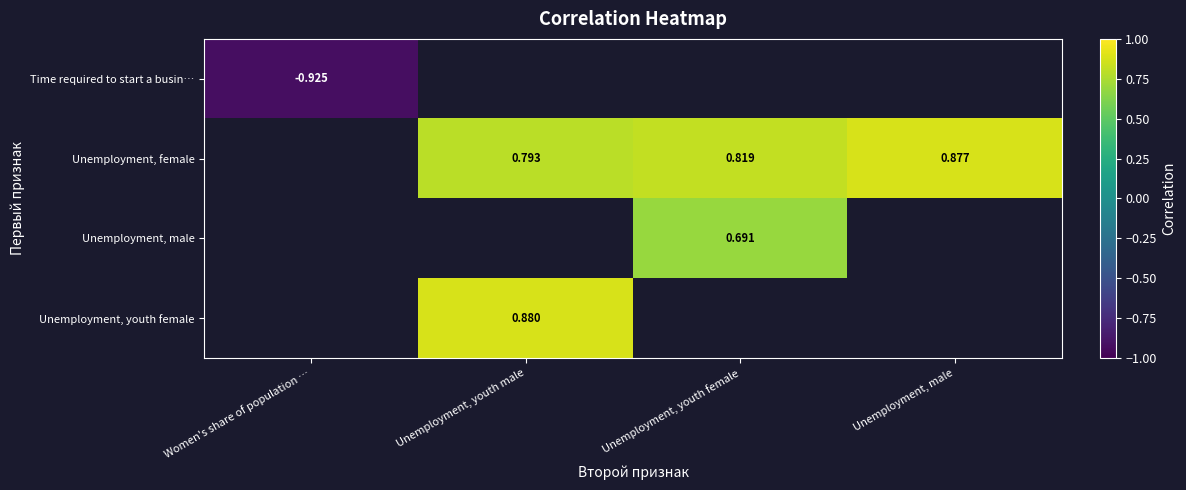

How many values in Time required to start a busin… are below zero?

1